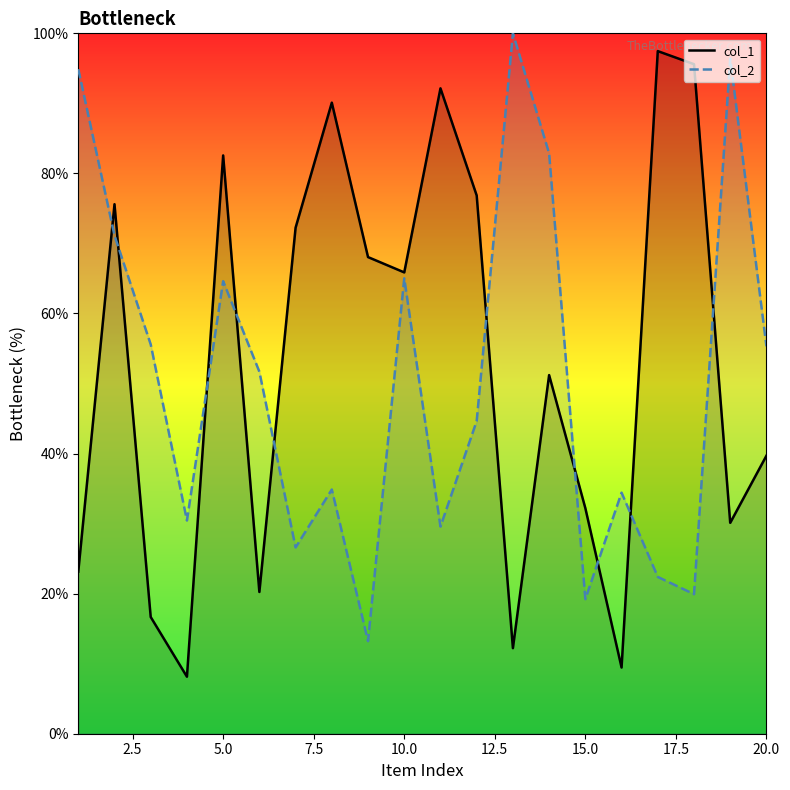

At which category does col_2 reach its first local valley?

4